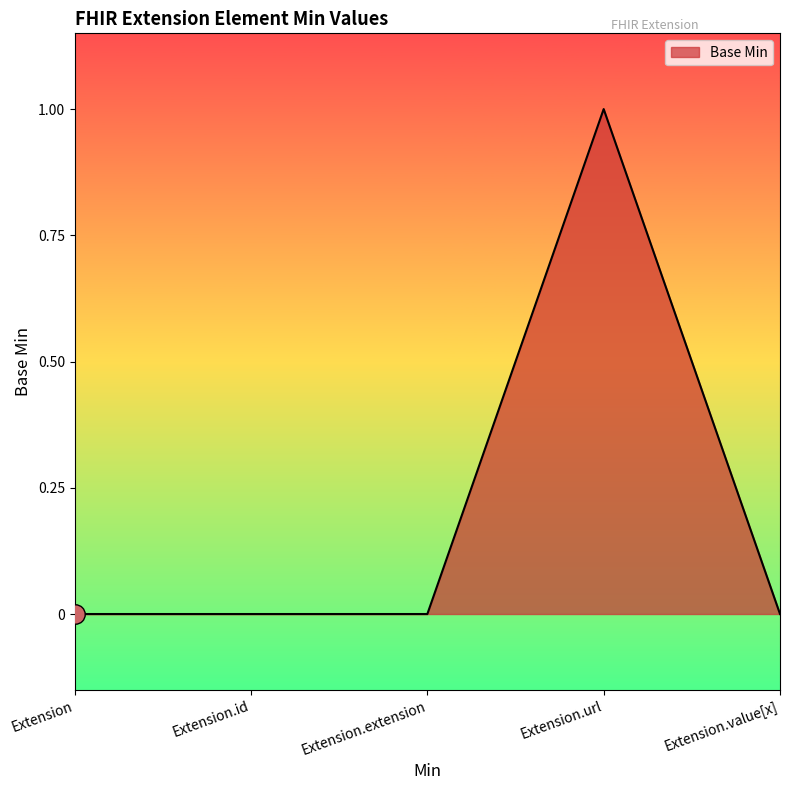

Which label corresponds to the largest value in the chart?

Extension.url